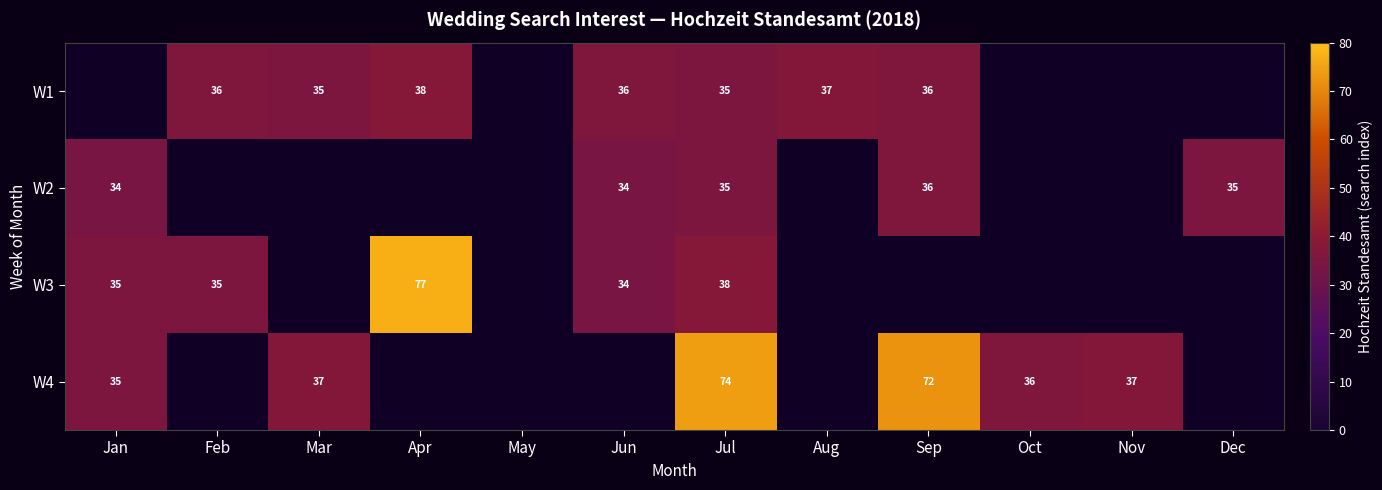

At which category is the sum across all series the highest?

Jul